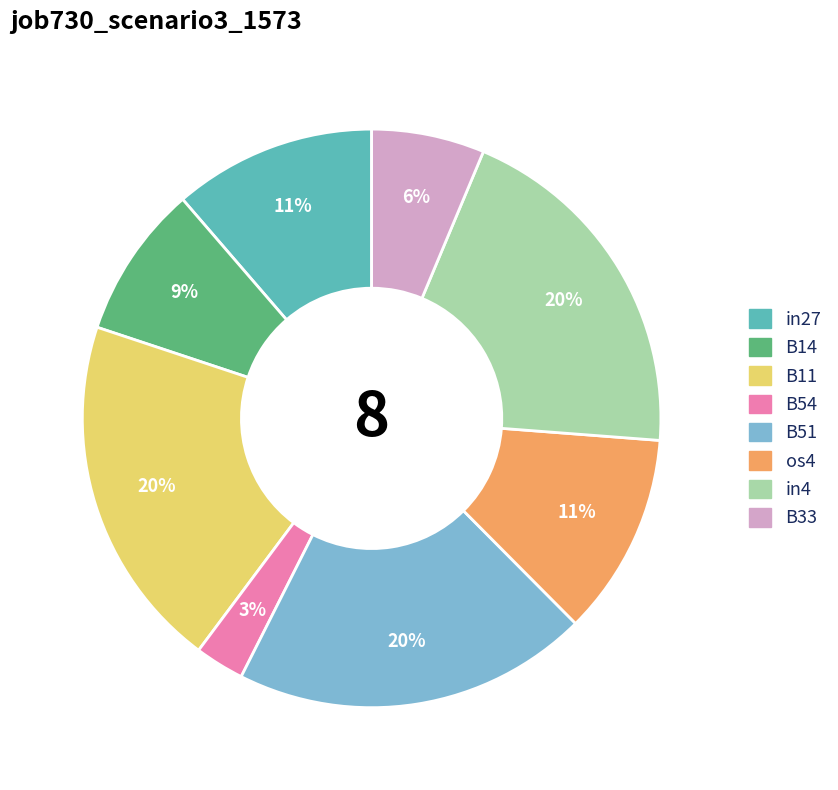

To the nearest percent, what is the combined percentage of in27 and B14?

20%